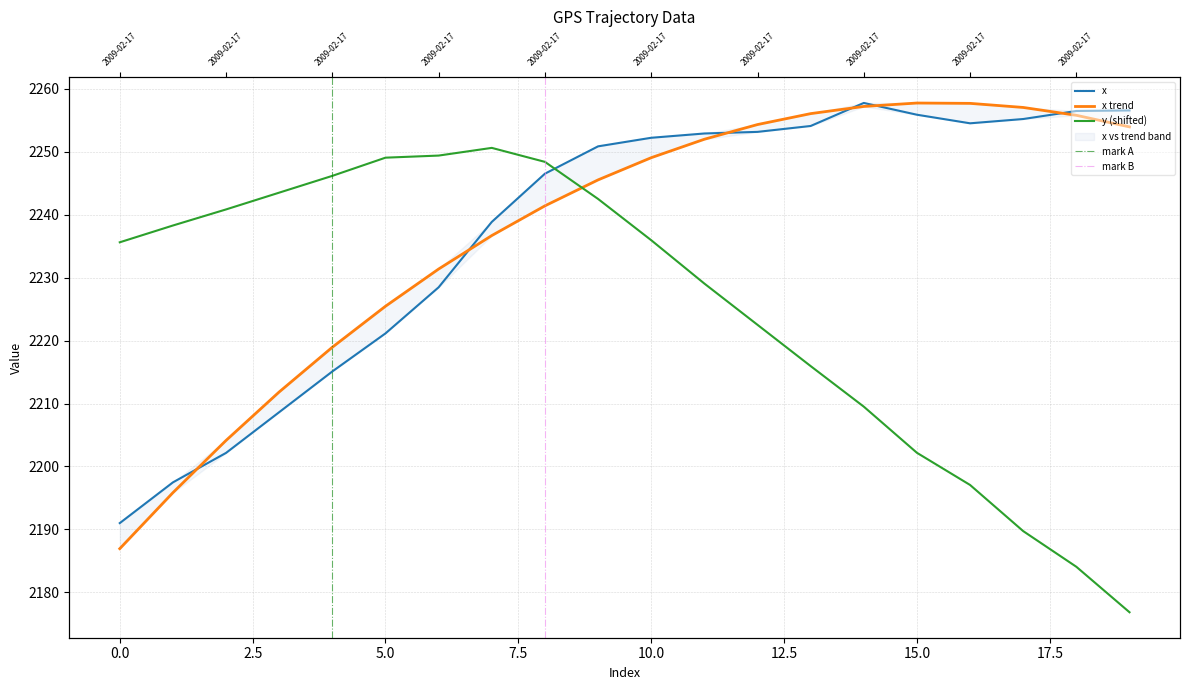

Which category has the lowest value across all series?

2009-02-17 10:59:42